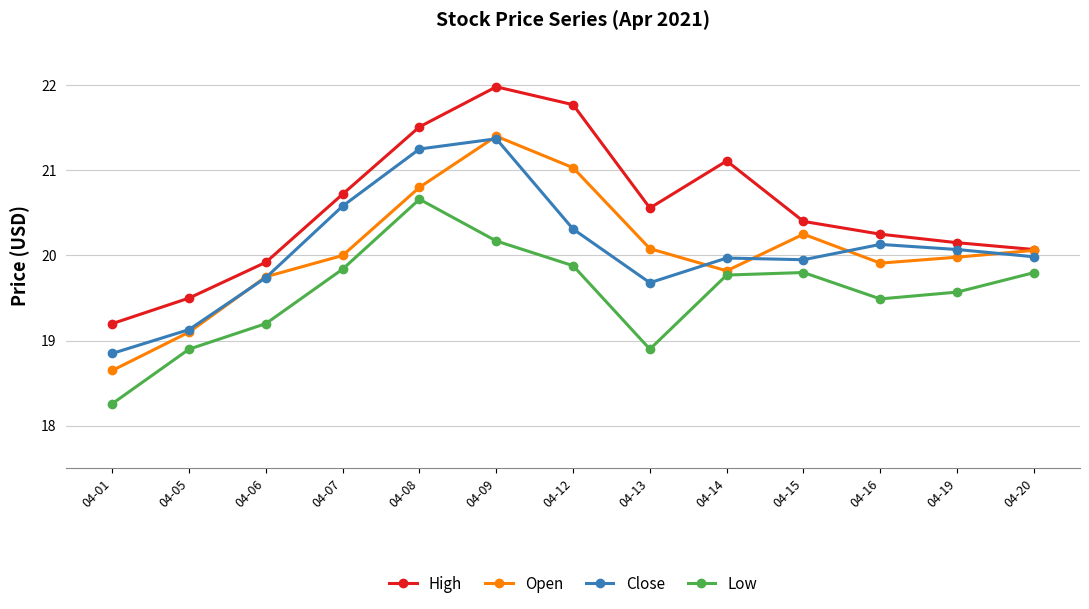

Which series changed the most between 04-07 and 04-20?

High